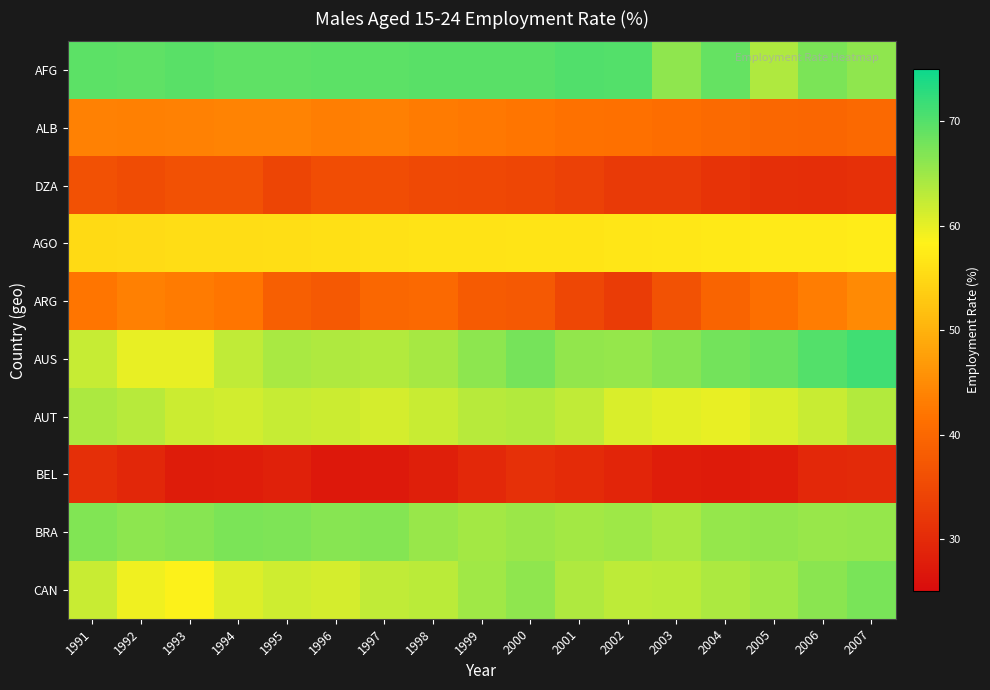

Reading left to right, list all the values displayed in this chart.

AFG: 1991=69.5	1992=69.3	1993=69.7	1994=69.3	1995=69.3	1996=69.4	1997=69.5	1998=69.7	1999=69.6	2000=69.6	2001=70.3	2002=70.0	2003=66.0	2004=68.8	2005=63.8	2006=67.3	2007=66.0
ALB: 1991=43.6	1992=43.4	1993=43.7	1994=43.9	1995=43.8	1996=43.2	1997=43.4	1998=42.9	1999=42.4	2000=42.1	2001=41.6	2002=41.3	2003=40.9	2004=40.4	2005=40.0	2006=39.7	2007=40.2
DZA: 1991=36.3	1992=35.4	1993=36.3	1994=36.3	1995=34.3	1996=35.7	1997=35.7	1998=35.1	1999=34.9	2000=34.4	2001=33.6	2002=32.5	2003=32.5	2004=31.3	2005=30.8	2006=30.6	2007=30.9
AGO: 1991=55.1	1992=55.3	1993=55.5	1994=55.6	1995=55.7	1996=55.9	1997=56.1	1998=56.3	1999=56.4	2000=56.5	2001=56.6	2002=56.8	2003=57.0	2004=57.2	2005=57.3	2006=57.4	2007=57.5
ARG: 1991=42.1	1992=43.5	1993=42.8	1994=42.0	1995=38.5	1996=37.6	1997=40.0	1998=40.1	1999=38.0	2000=37.5	2001=34.6	2002=32.9	2003=36.5	2004=39.4	2005=41.2	2006=43.0	2007=44.8
AUS: 1991=62.3	1992=59.8	1993=59.9	1994=62.6	1995=64.1	1996=63.8	1997=63.5	1998=64.3	1999=66.1	2000=67.6	2001=65.8	2002=65.6	2003=66.5	2004=67.9	2005=68.5	2006=70.1	2007=71.3
AUT: 1991=64.0	1992=63.2	1993=61.9	1994=61.5	1995=62.2	1996=61.8	1997=61.2	1998=62.0	1999=63.1	2000=63.6	2001=62.6	2002=60.8	2003=60.3	2004=59.8	2005=60.9	2006=62.0	2007=63.5
BEL: 1991=30.8	1992=29.3	1993=27.6	1994=27.9	1995=28.4	1996=27.1	1997=27.2	1998=28.3	1999=29.5	2000=31.0	2001=30.1	2002=29.2	2003=27.9	2004=27.4	2005=27.8	2006=29.5	2007=29.9
BRA: 1991=66.8	1992=66.2	1993=66.5	1994=67.3	1995=67.0	1996=66.5	1997=66.7	1998=65.4	1999=64.6	2000=65.2	2001=64.5	2002=64.9	2003=64.1	2004=65.5	2005=65.8	2006=65.3	2007=65.5
CAN: 1991=62.1	1992=59.3	1993=58.5	1994=60.6	1995=61.6	1996=61.2	1997=62.5	1998=63.0	1999=64.7	2000=66.0	2001=63.8	2002=62.7	2003=63.0	2004=63.9	2005=64.8	2006=66.3	2007=67.5